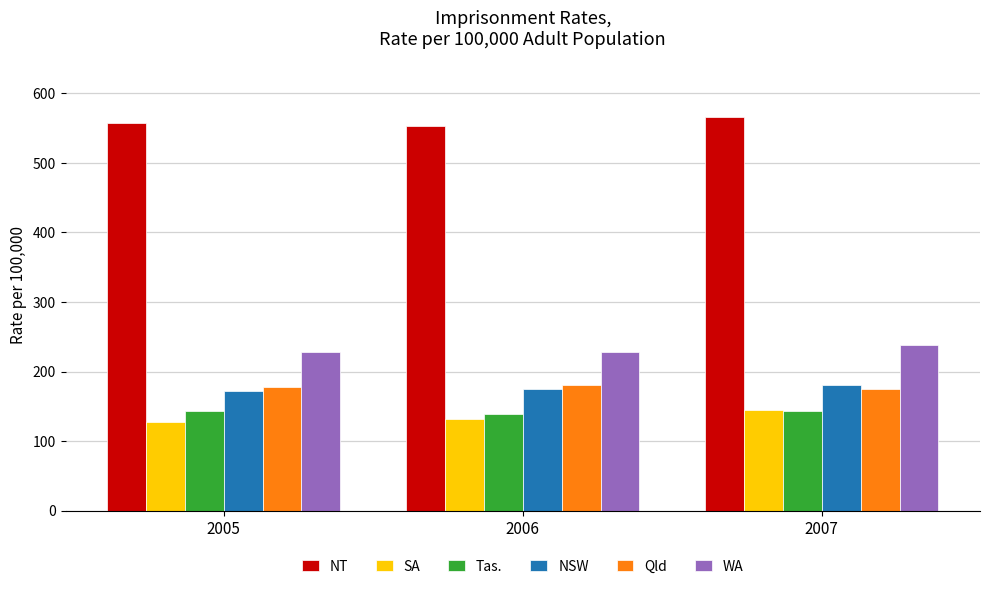

Is it true that Qld equals 180.1 at 2006?

True